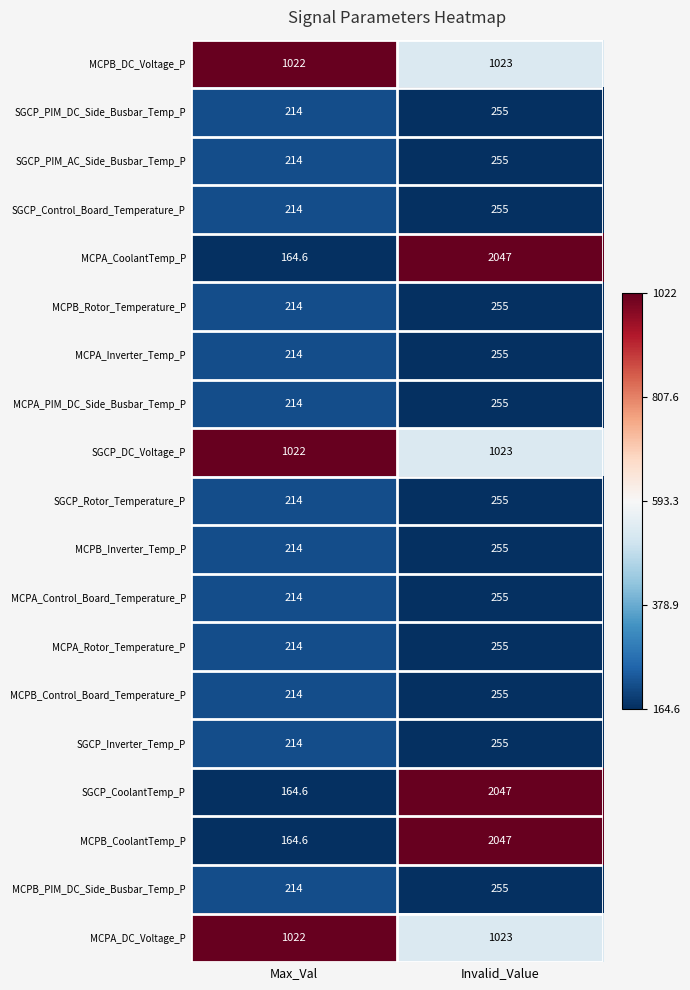

What is the average value of the SGCP_CoolantTemp_P series?

1105.8